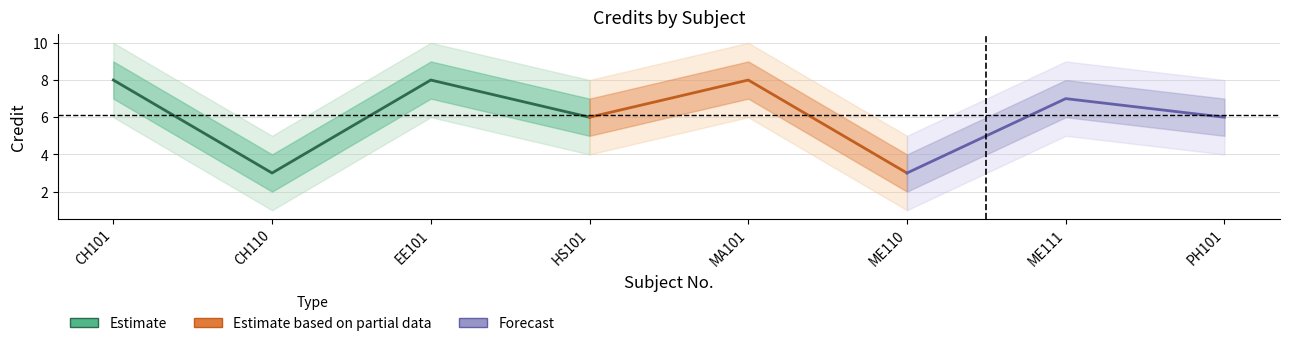

True or false: Credit and Credit_hi2 intersect in this chart.

False